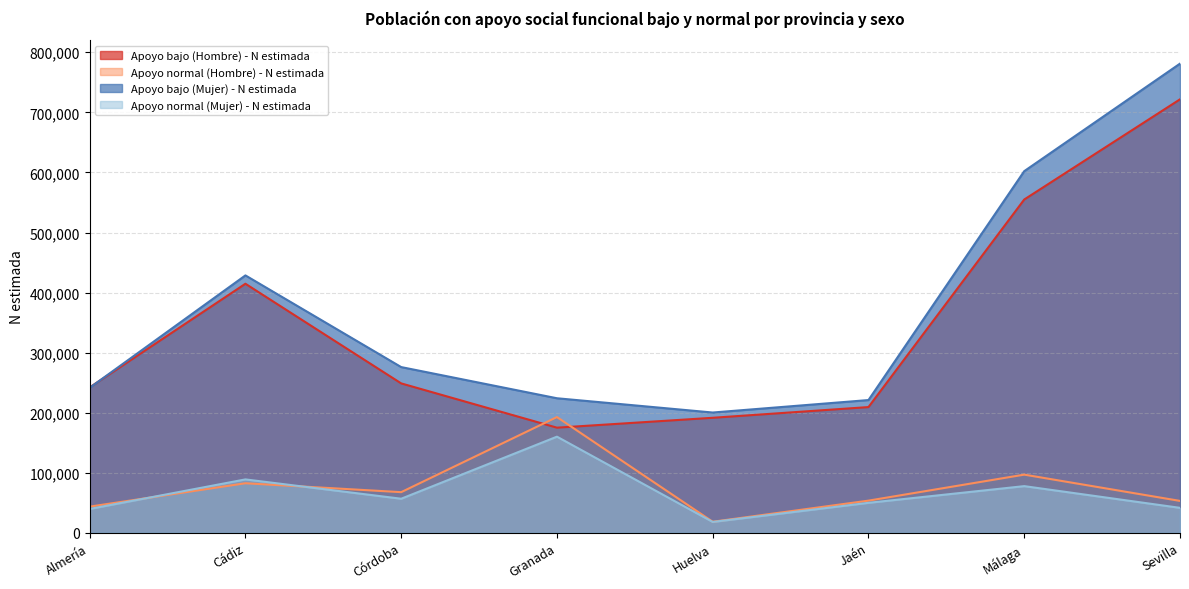

Where does the Apoyo normal (Mujer) - N estimada series first go above 56864?

Cádiz